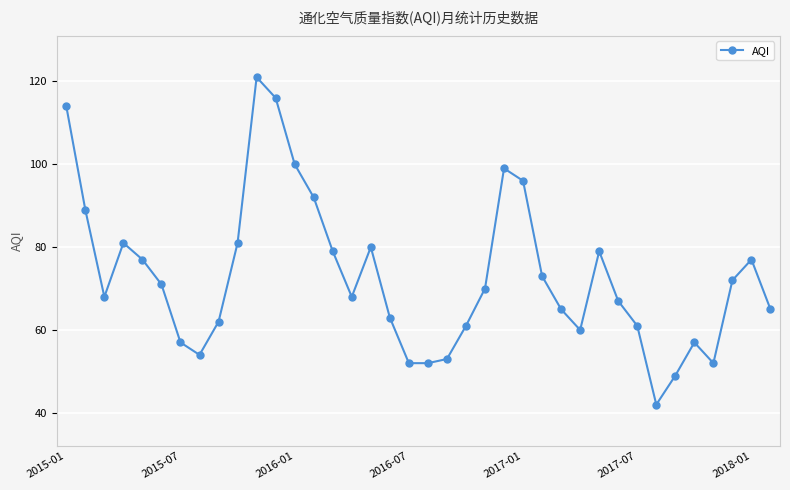

What is the value of the 4th point from the left?

81